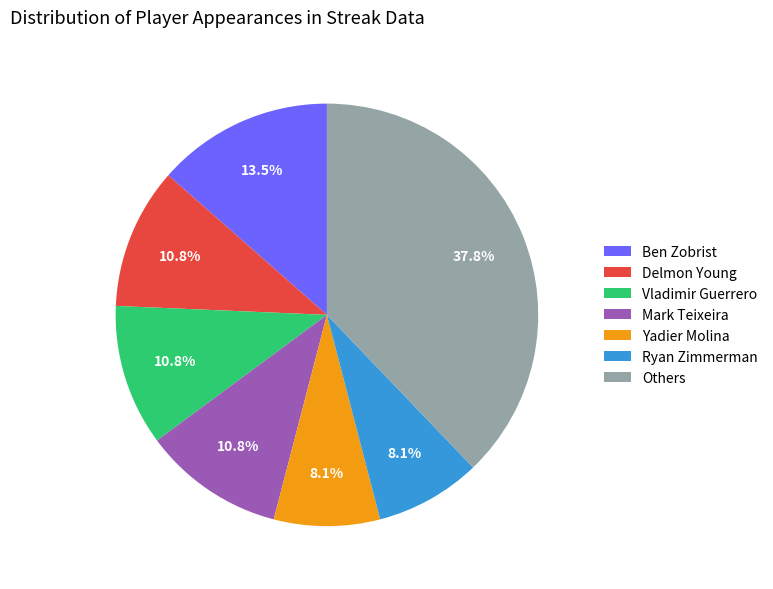

Is Vladimir Guerrero the majority of the pie?

No